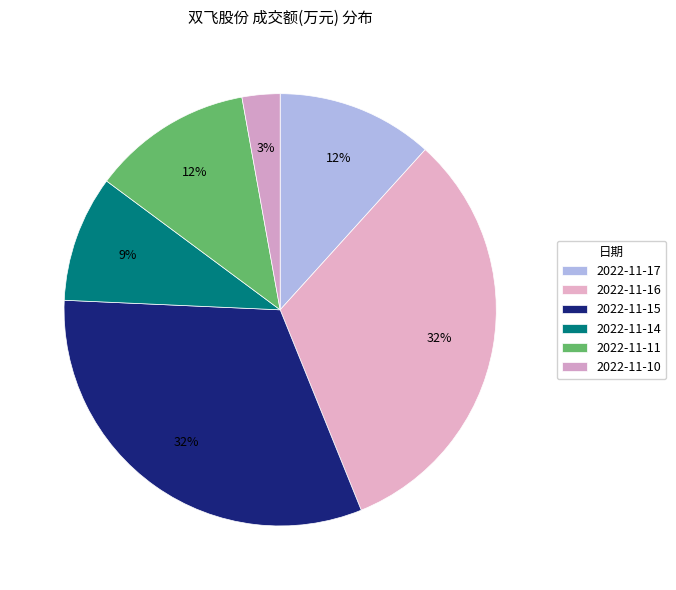

To the nearest percent, what percentage of the pie is 2022-11-17?

12%